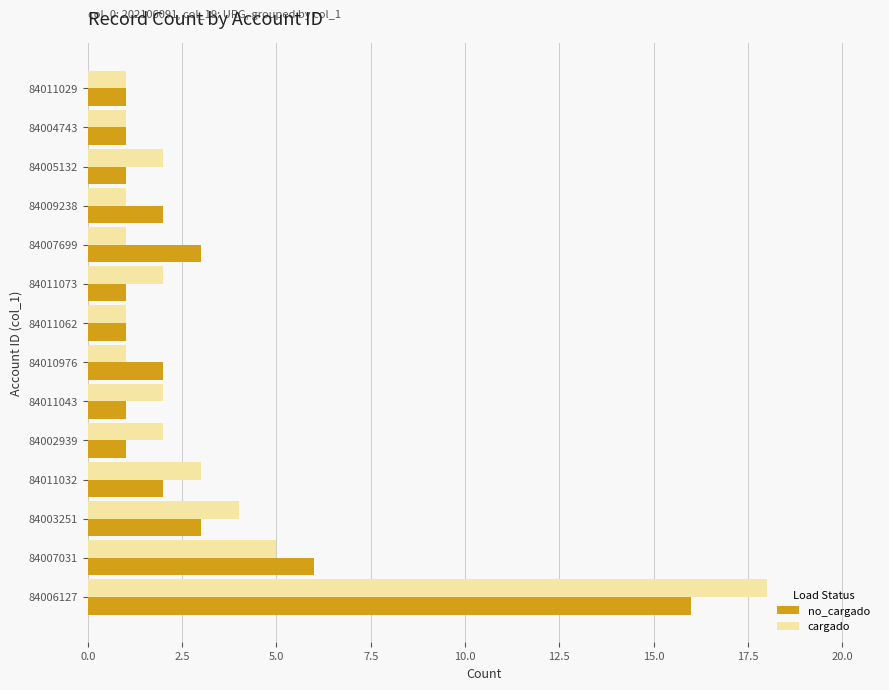

At which label is no_cargado closest to 8?

84007031